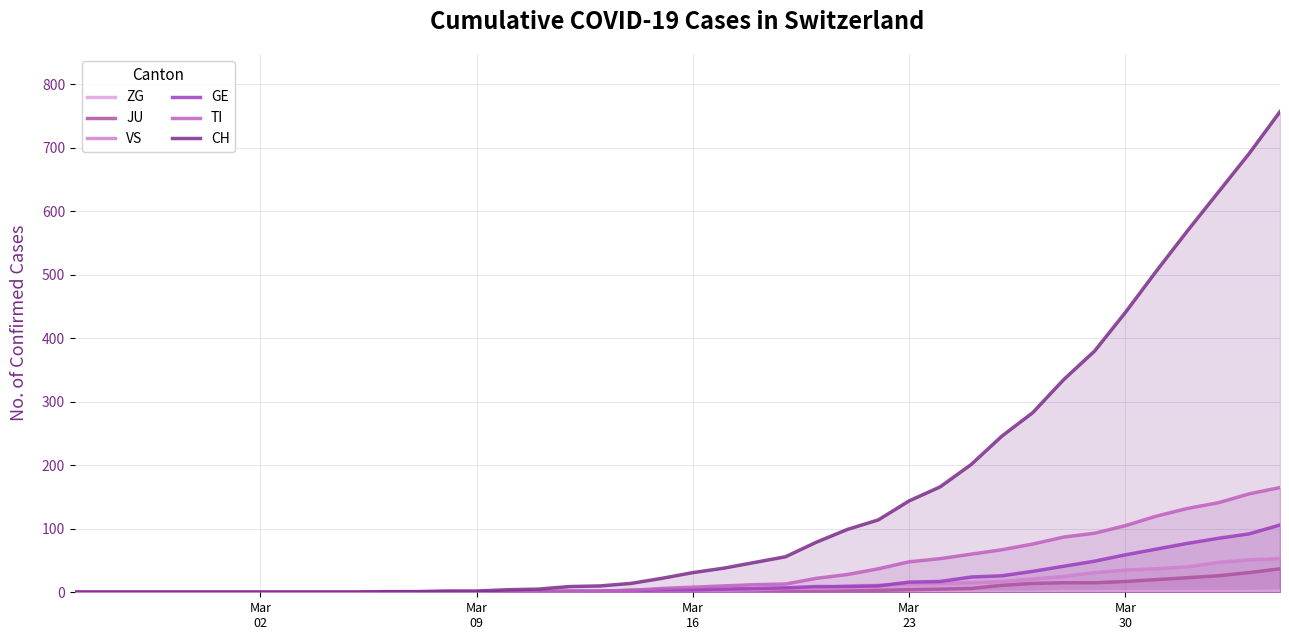

True or false: ZG has more than 2 points higher than both neighbors.

False